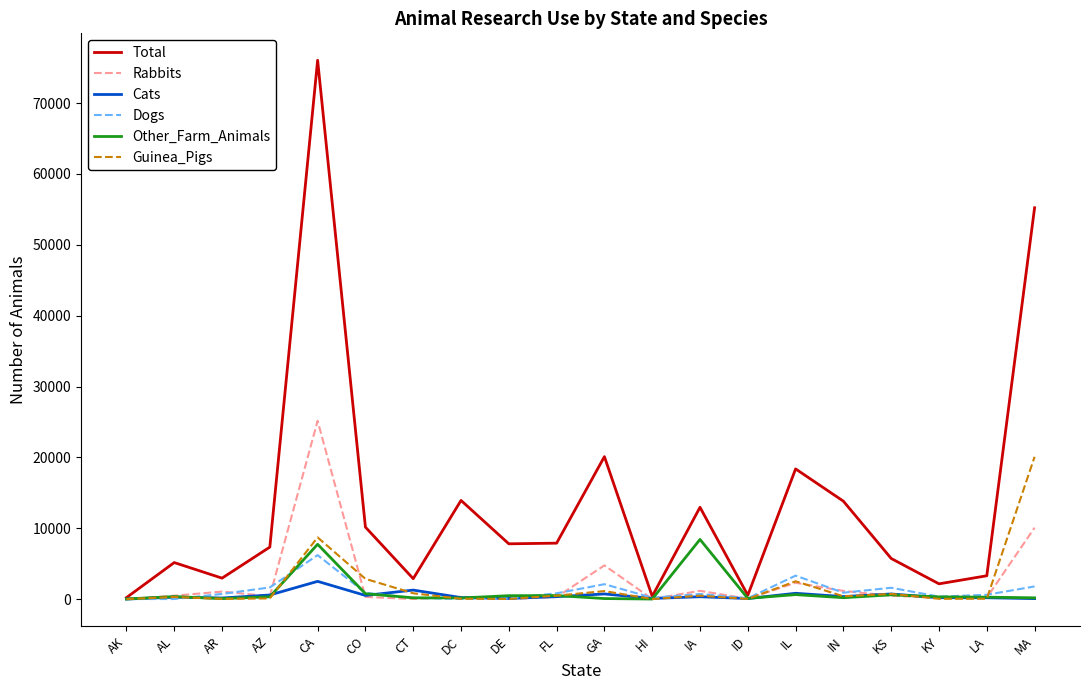

Does the chart display data point markers on the line(s)?

No